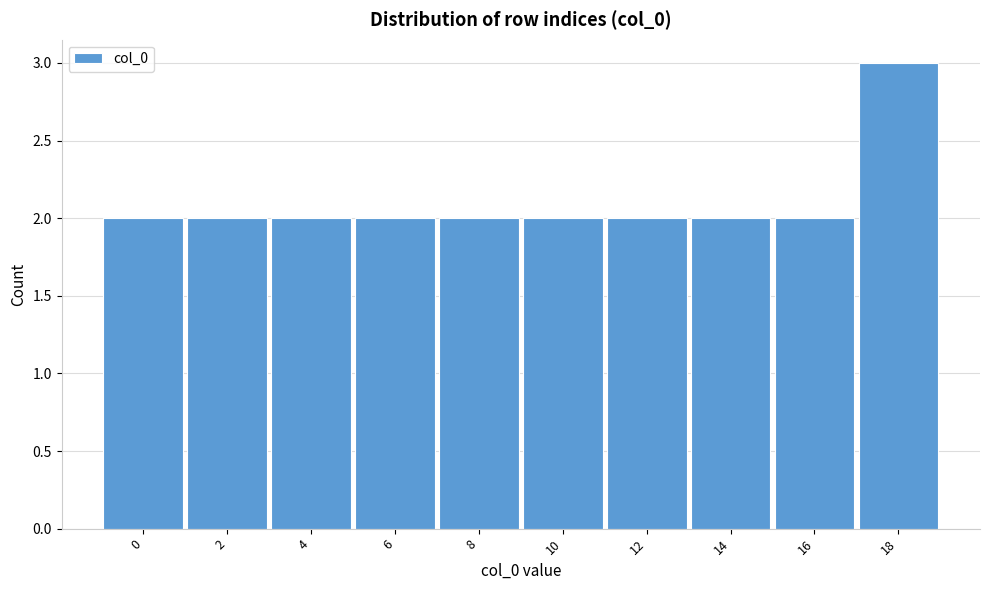

Reading left to right, extract all data points from this chart.

2	2	2	2	2	2	2	2	2	3